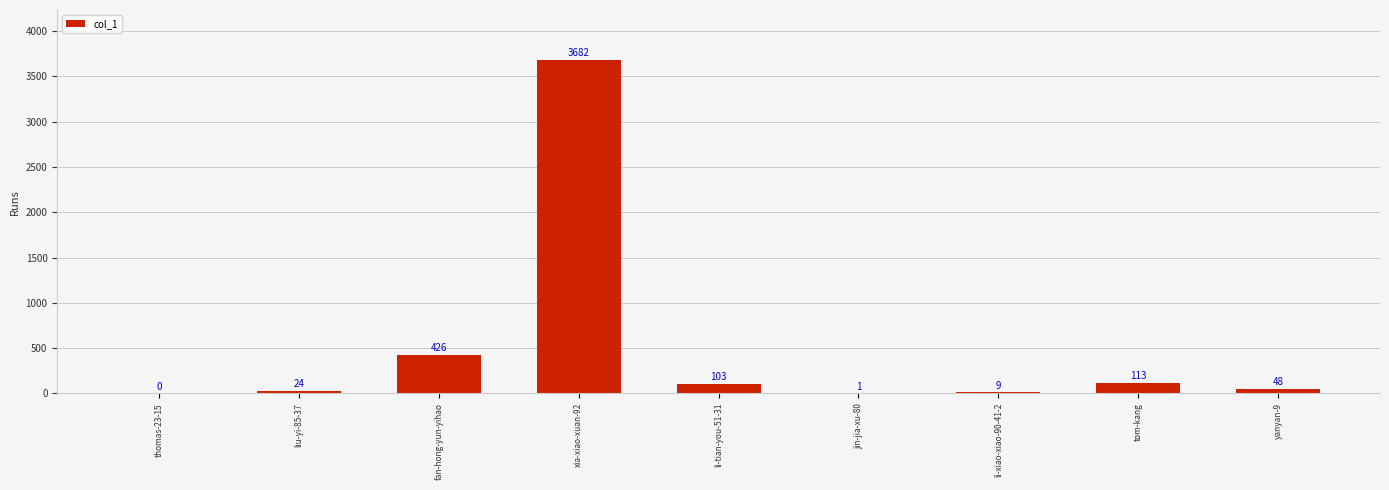

The value at tom-kang is 113. True or false?

True